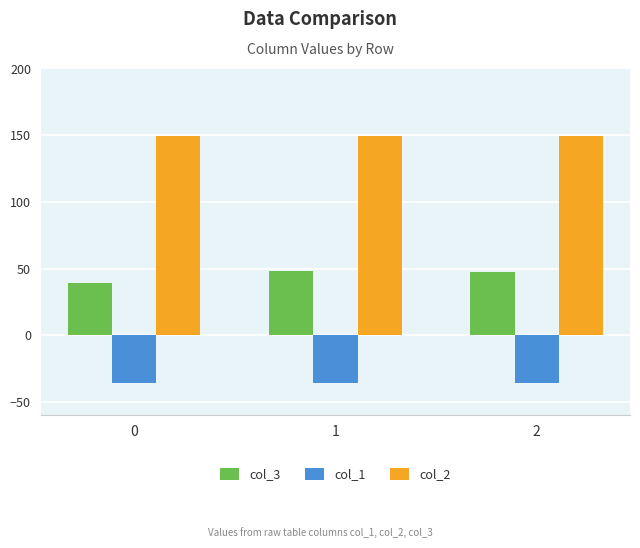

Which series has the largest total across all categories?

col_2